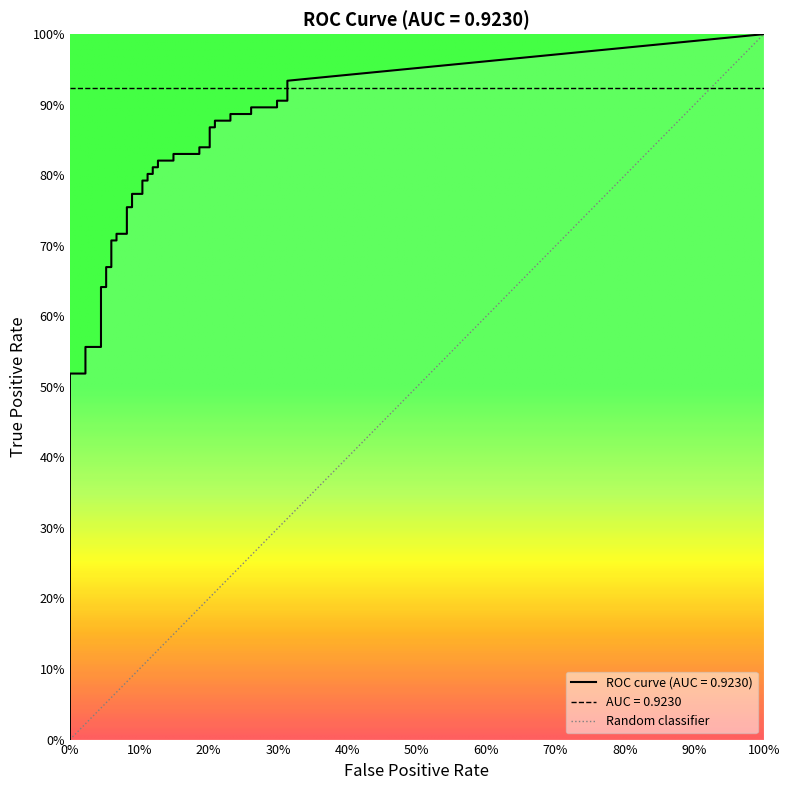

True or false: fpr and tpr intersect in this chart.

False